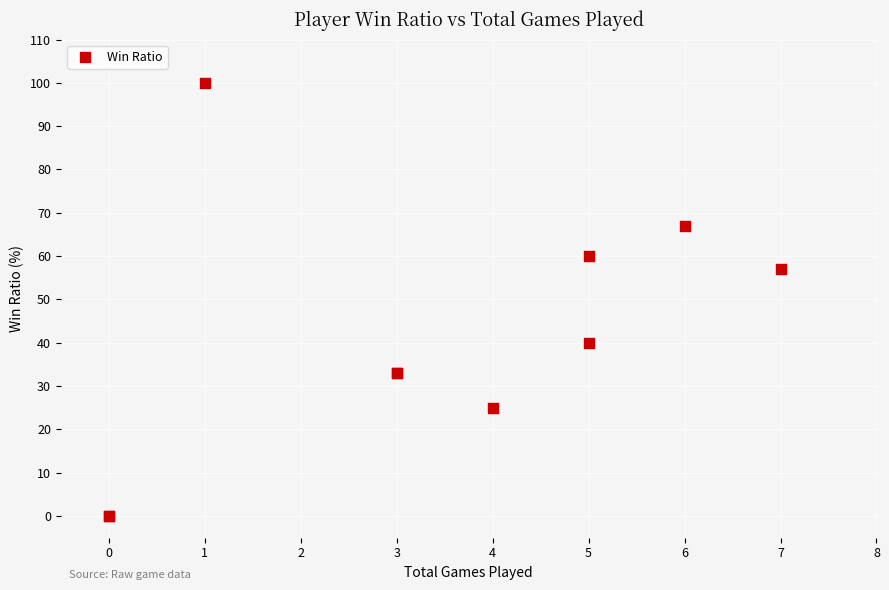

What Y value in the scatter plot is closest to 50?

57